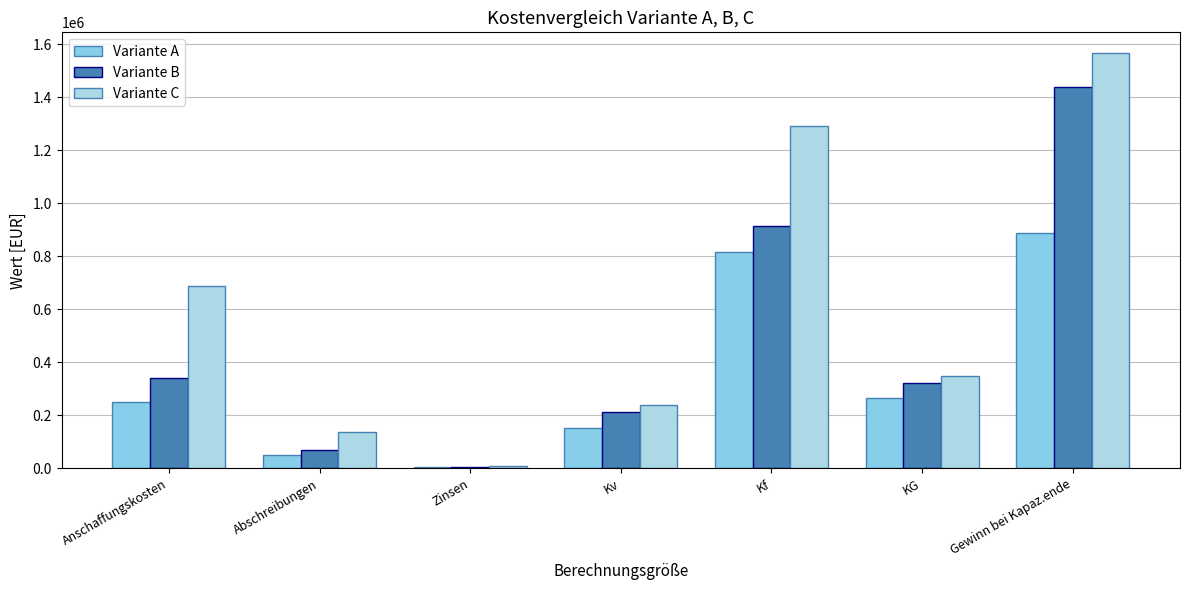

What is the sum of all Variante B values?

3306600